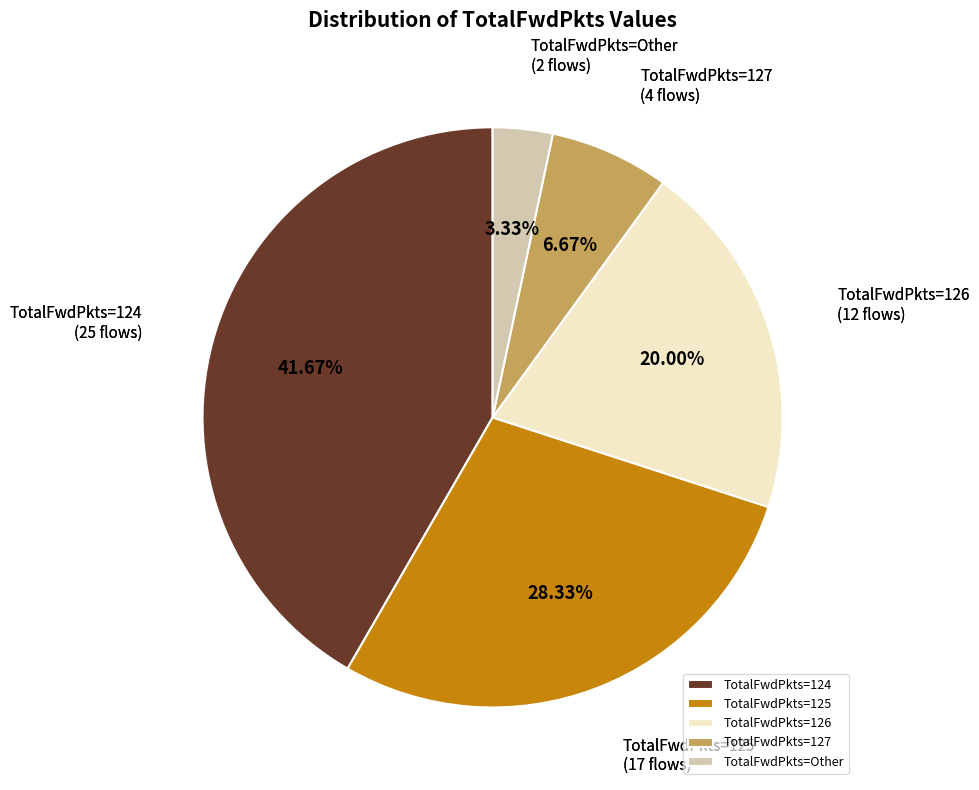

Is there a majority slice in this chart?

No